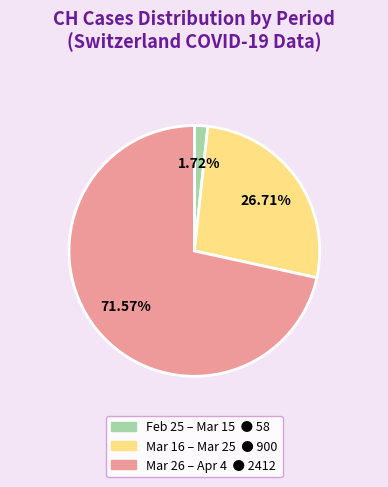

Does any single category account for the majority?

Yes